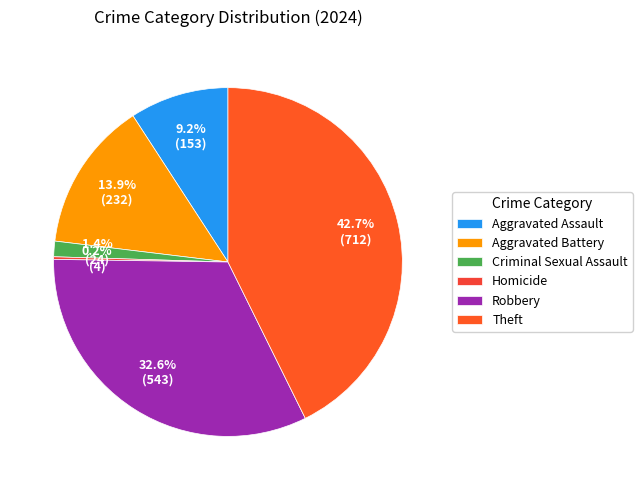

Is it true that Aggravated Battery is 9% of the pie?

False